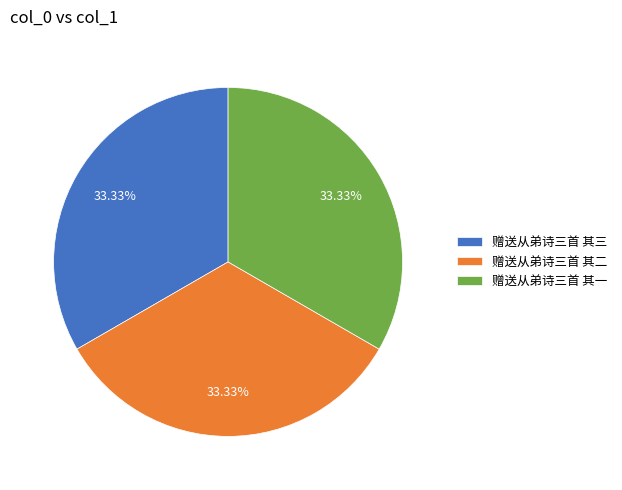

To the nearest percent, what is the combined percentage of 赠送从弟诗三首 其三 and 赠送从弟诗三首 其一?

67%